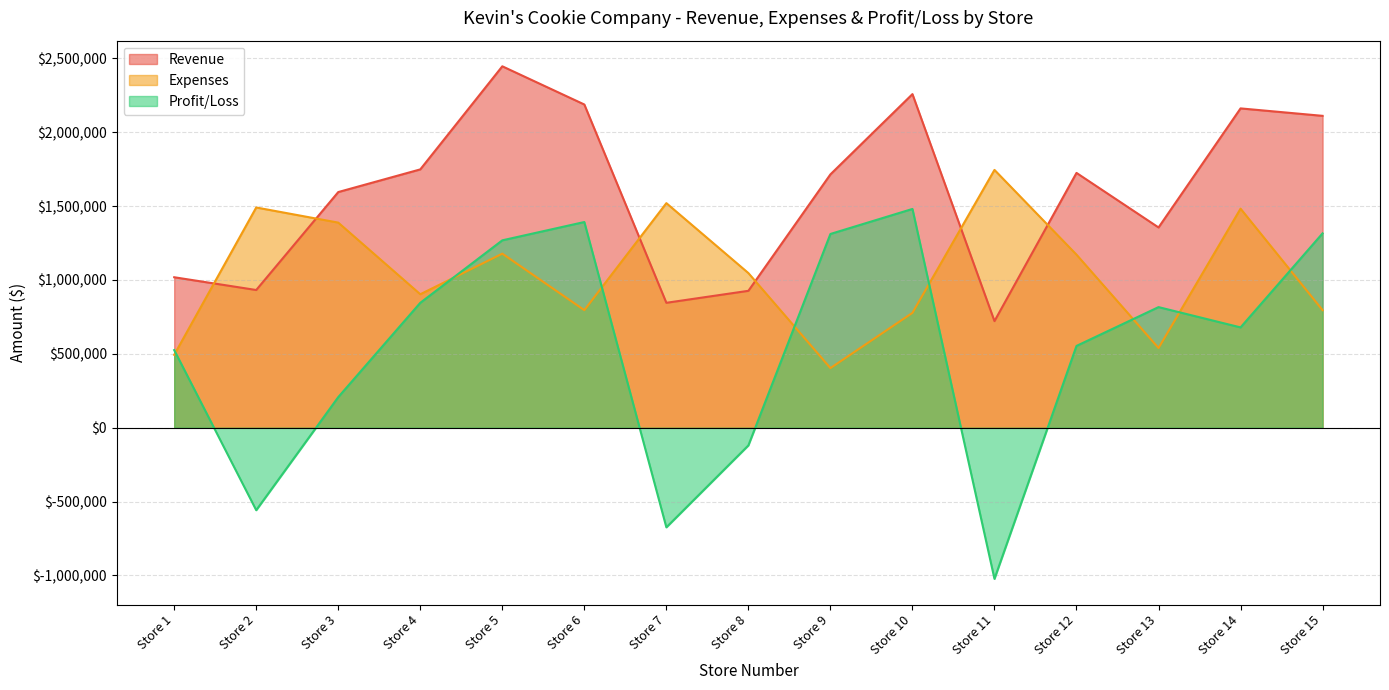

Which series changed the most between Store 5 and Store 15?

Expenses